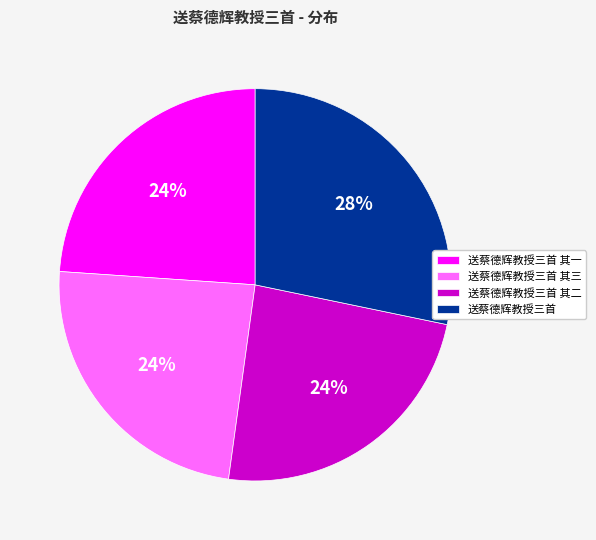

Is it true that 送蔡德辉教授三首 其三 is 24% of the pie?

True